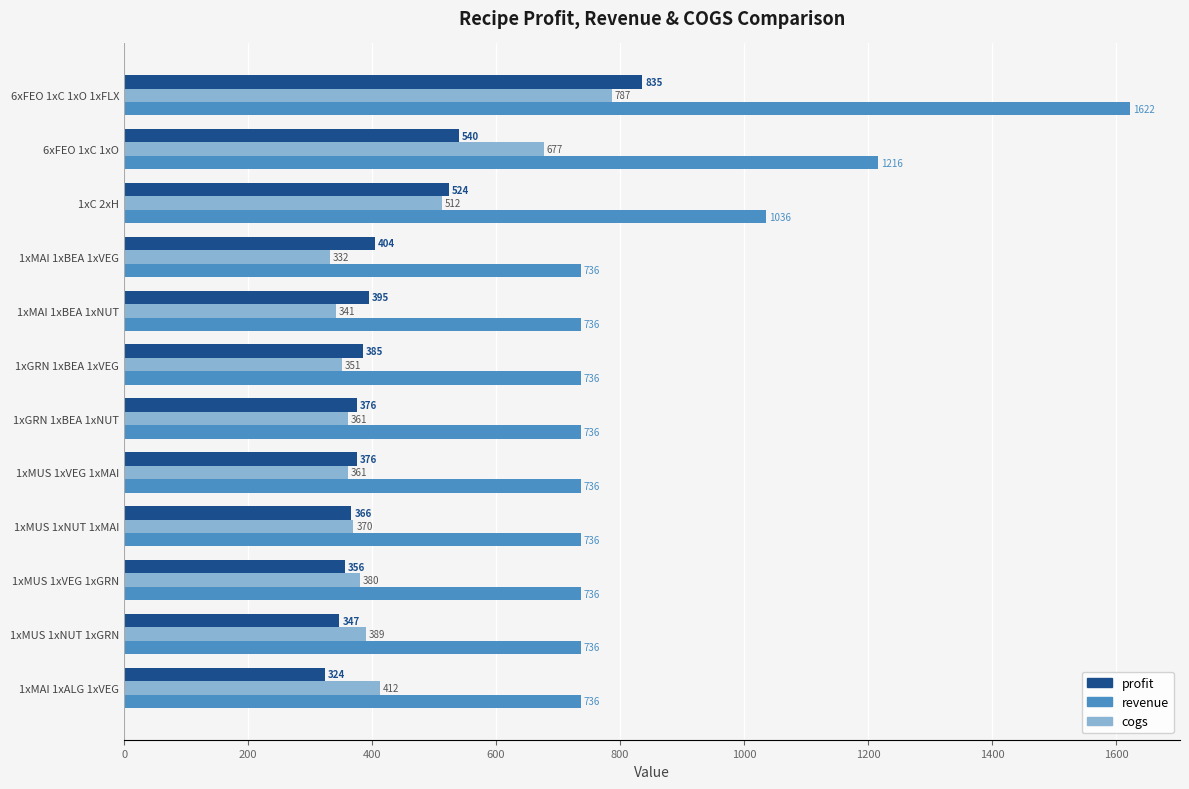

Rank the series by their maximum value, from lowest to highest.

cogs, profit, revenue